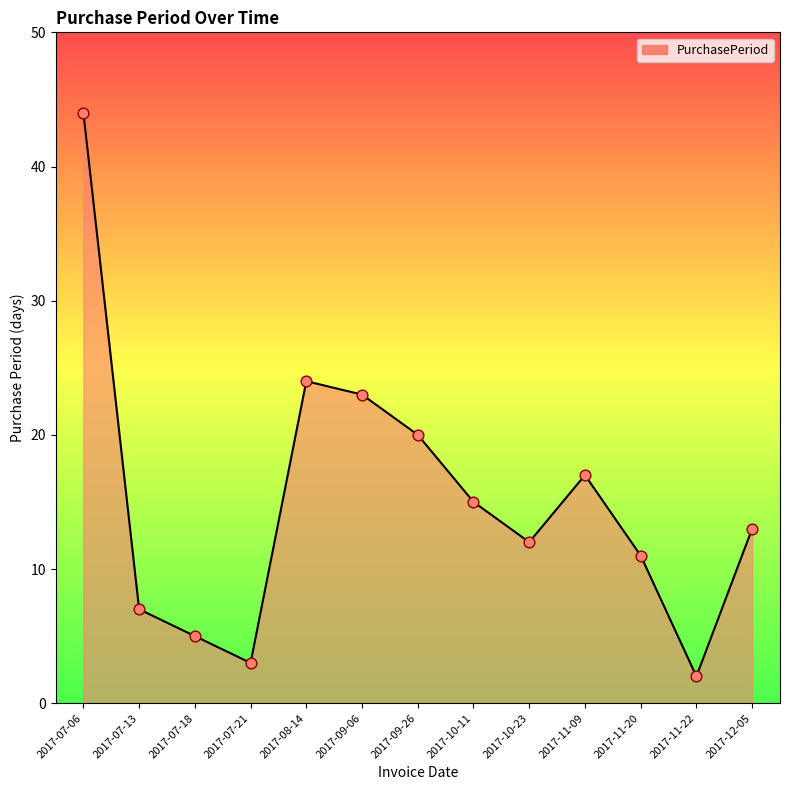

Approximately how many times larger is the value at 2017-10-11 compared to 2017-07-18?

3.0